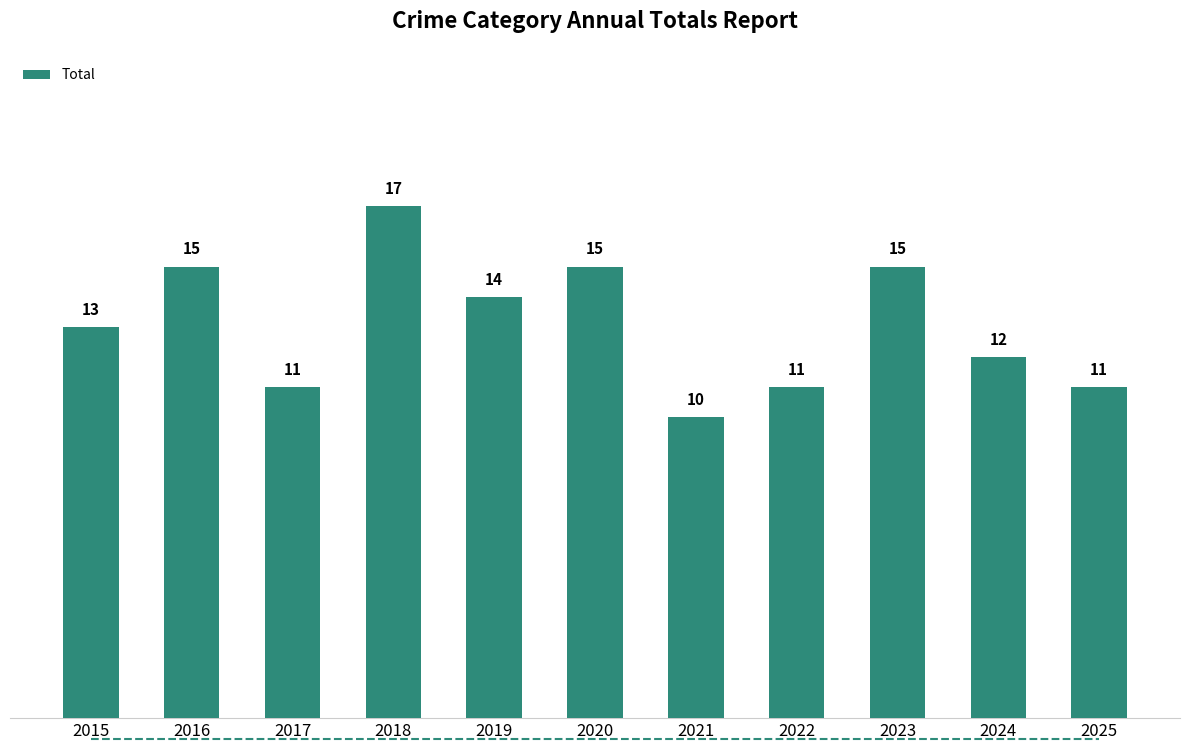

How many distinct data groups are displayed?

1